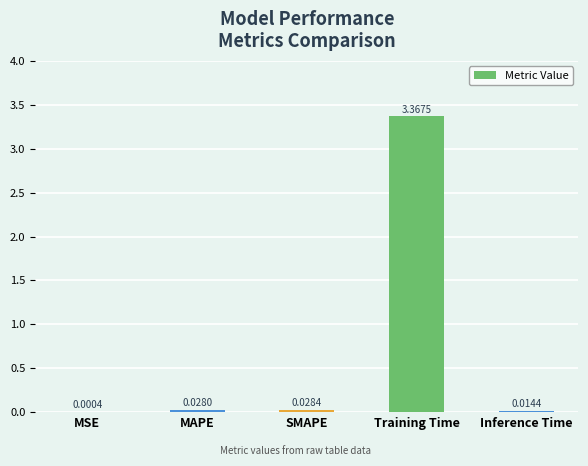

Which category has the highest value across all series?

Training Time